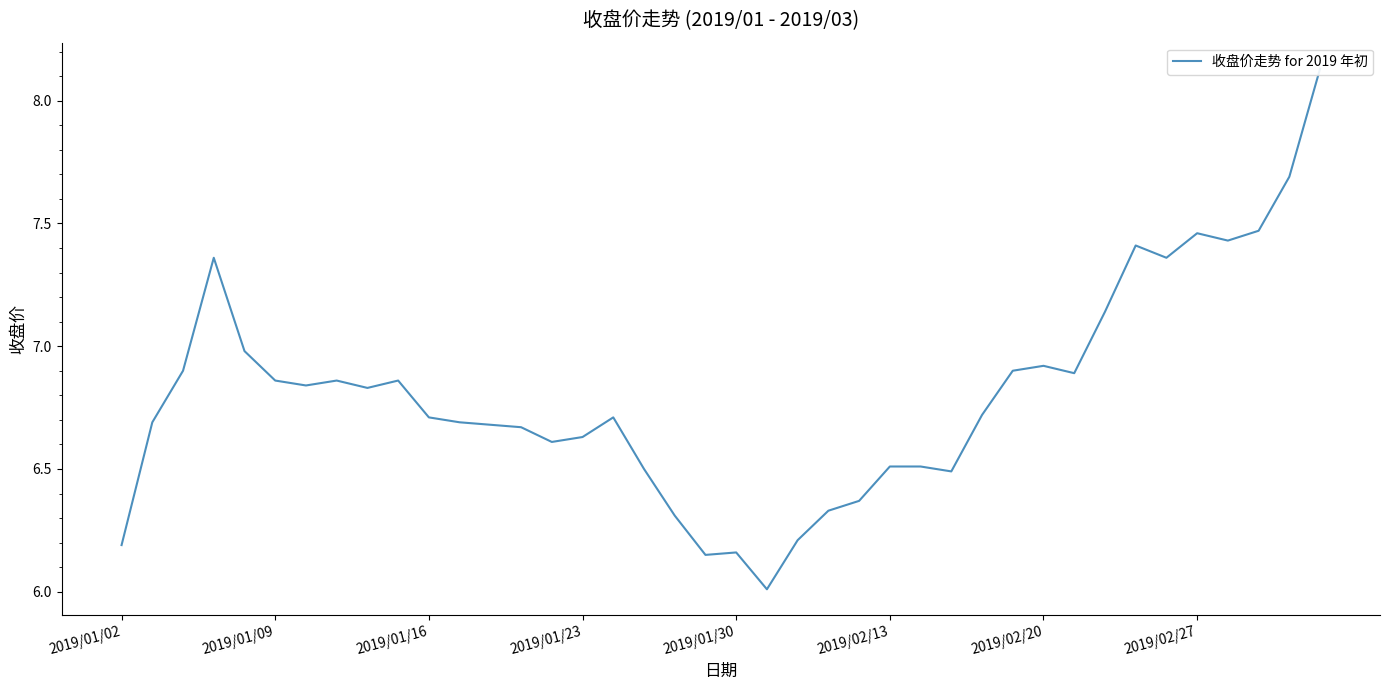

True or false: the data has more than 2 interior local peaks.

True